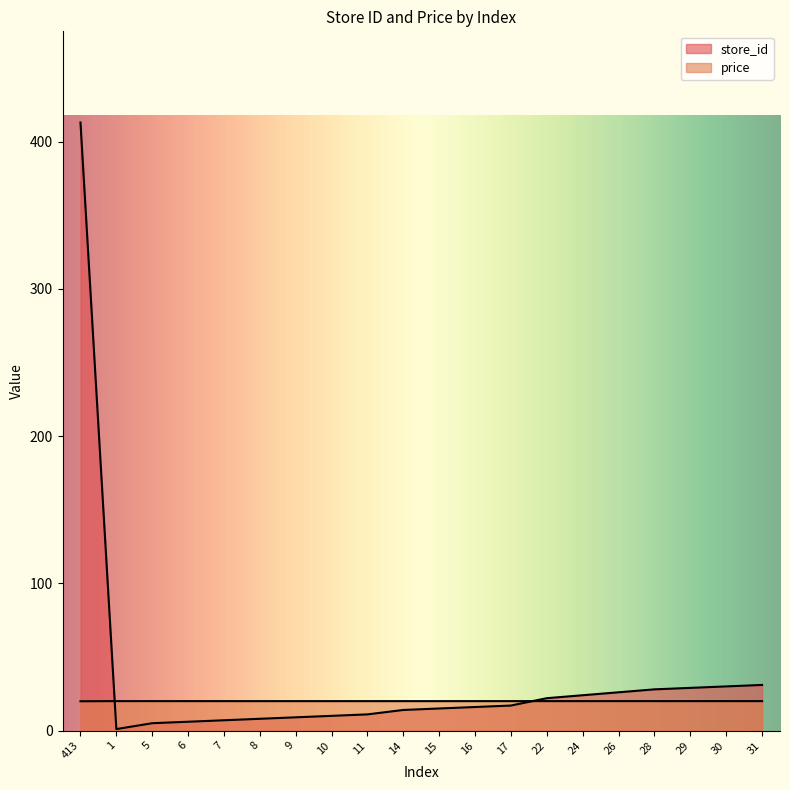

Rank the categories by price value from lowest to highest.

413, 1, 5, 6, 7, 8, 9, 10, 11, 14, 15, 16, 17, 22, 24, 26, 28, 29, 30, 31